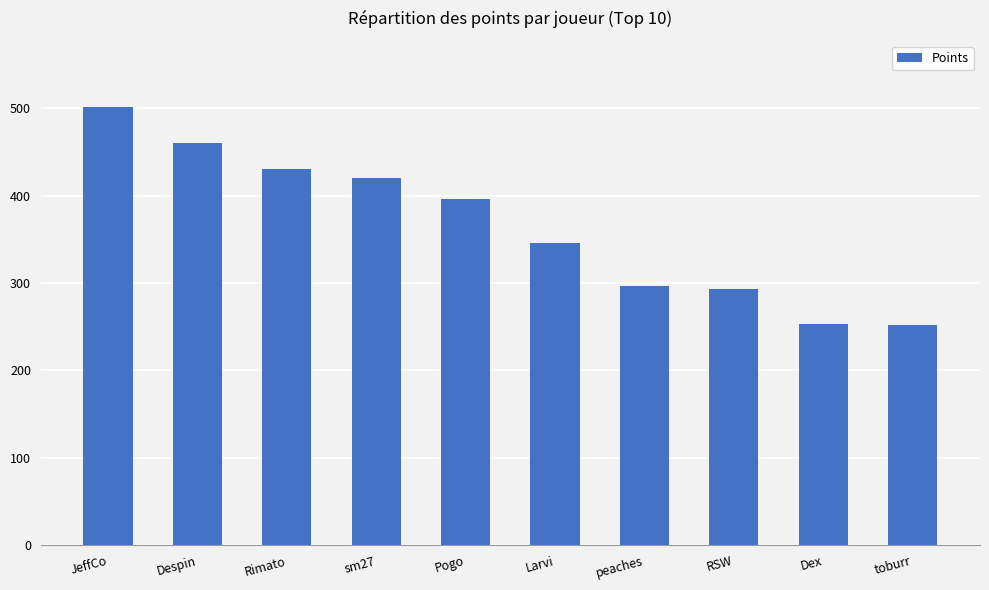

At which category does the chart reach its peak across all series?

JeffCo